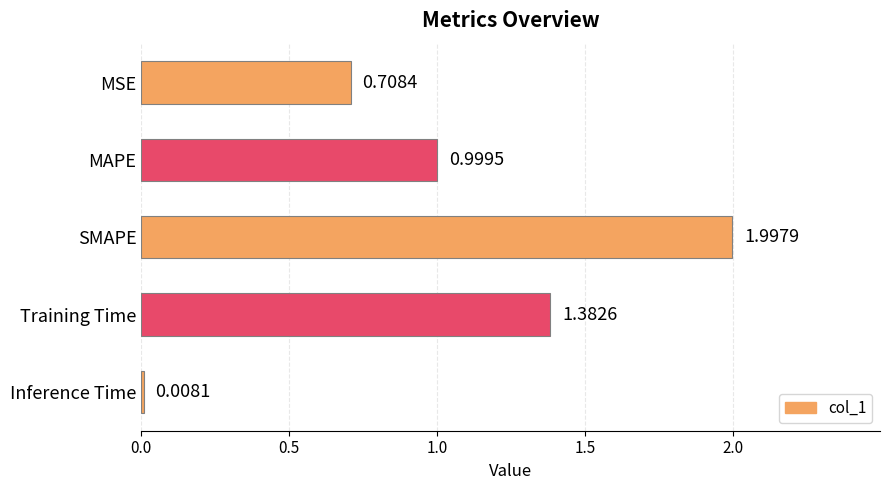

What is the greatest value displayed?

2.0